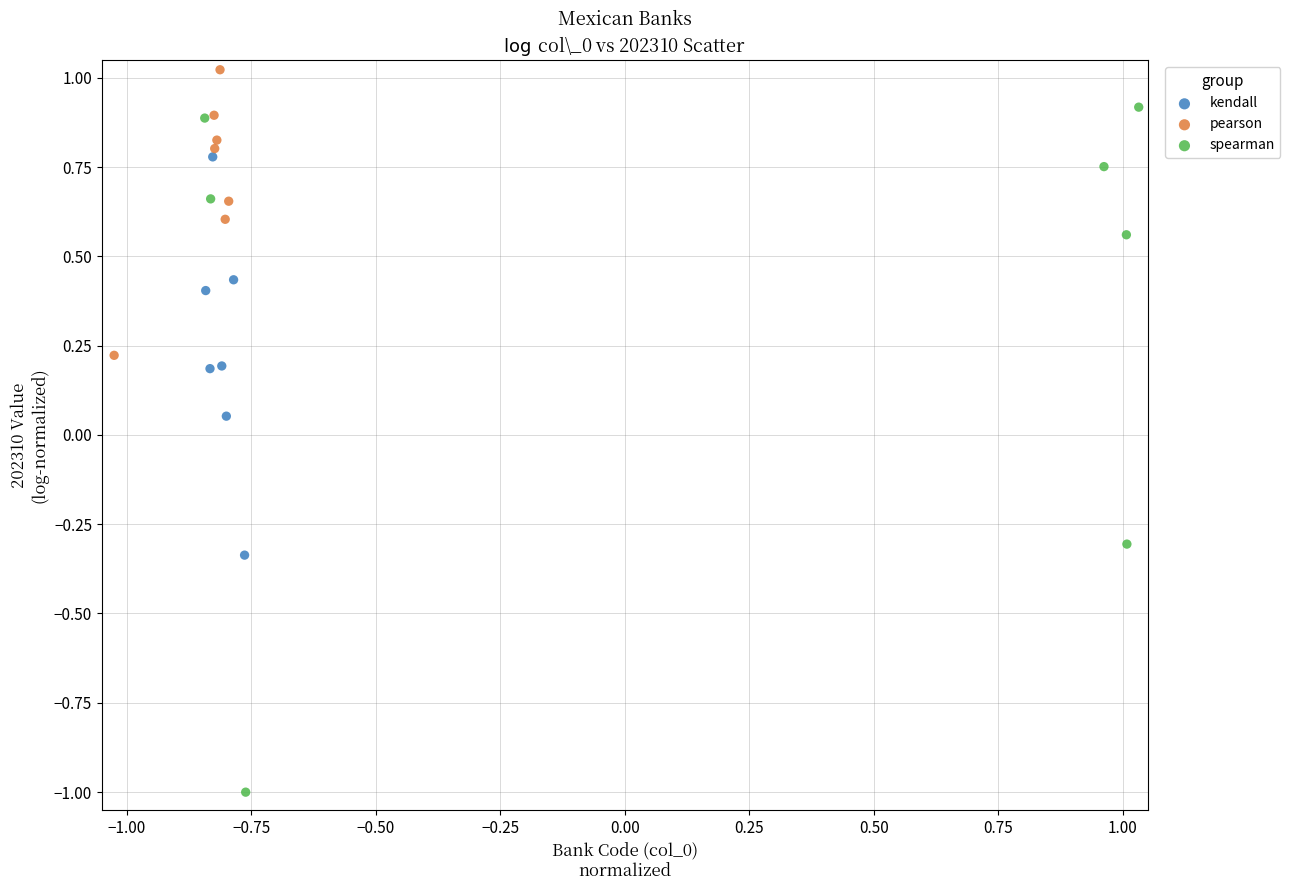

Which series has the largest Y range (max minus min)?

spearman